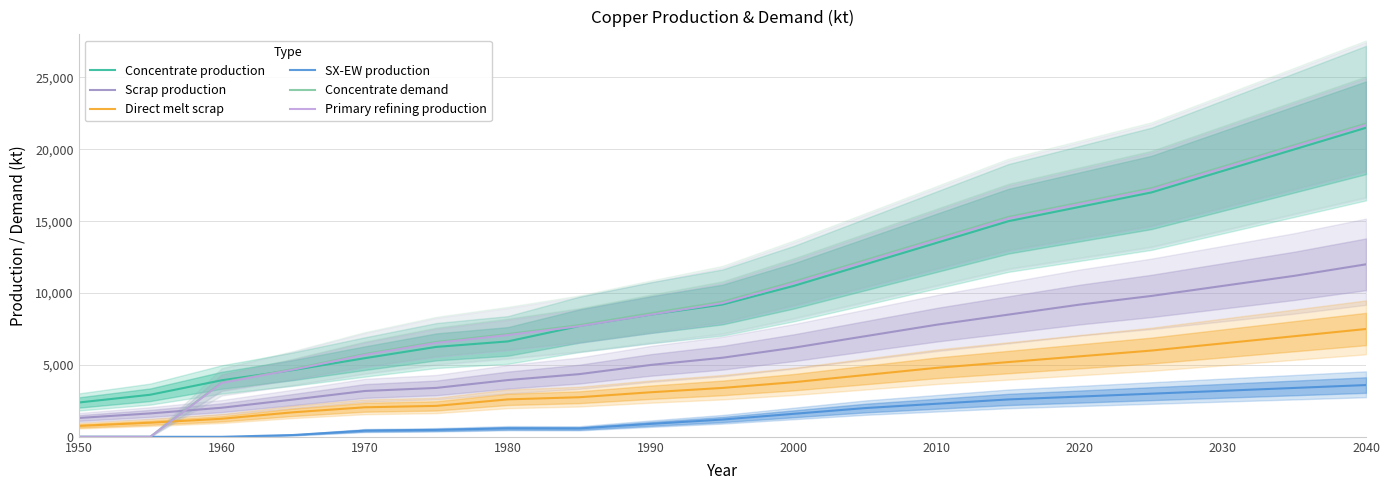

The value of Concentrate demand at 2020 is 16300.0. True or false?

True